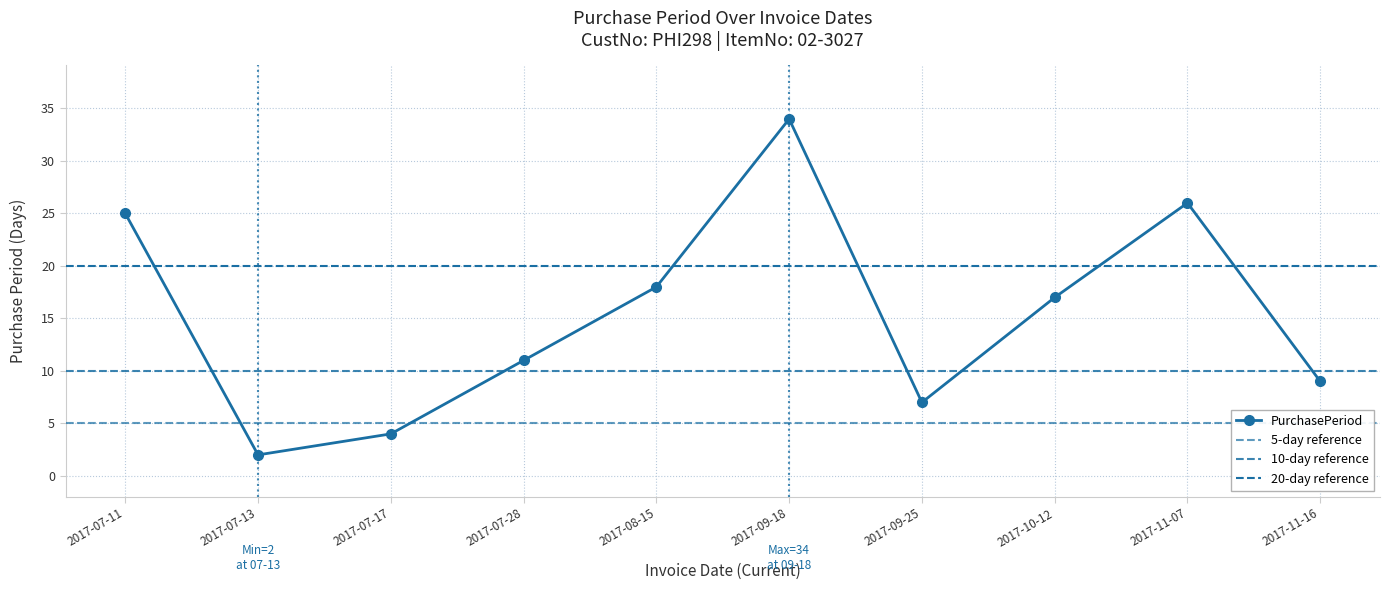

Rank the categories by value from highest to lowest.

2017-09-18, 2017-11-07, 2017-07-11, 2017-08-15, 2017-10-12, 2017-07-28, 2017-11-16, 2017-09-25, 2017-07-17, 2017-07-13